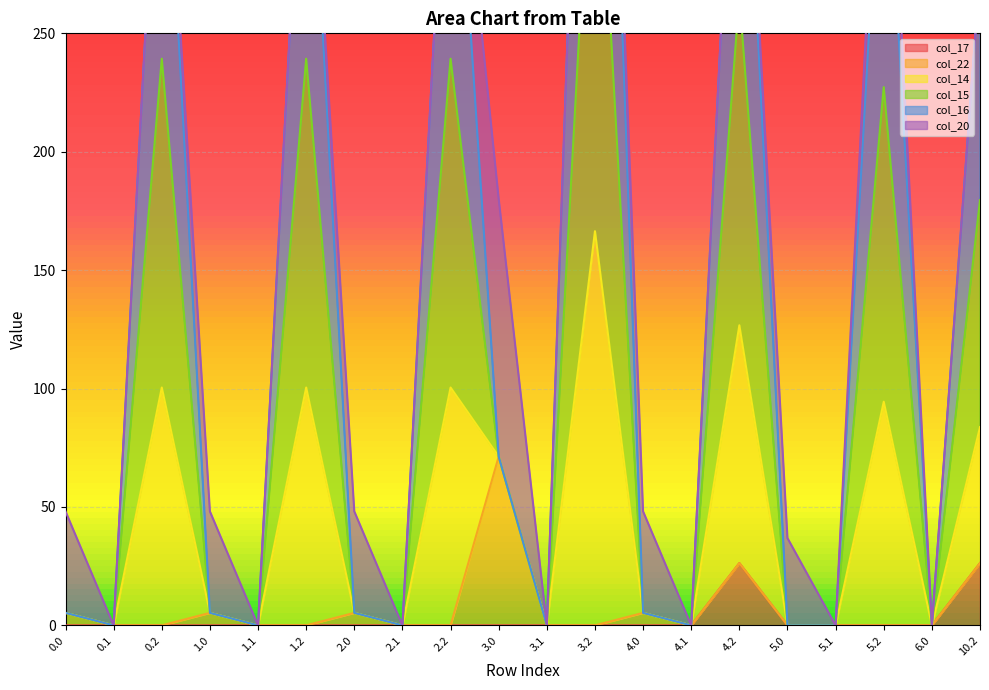

True or false: col_17 has a value of 0.0 at 5.1.

True